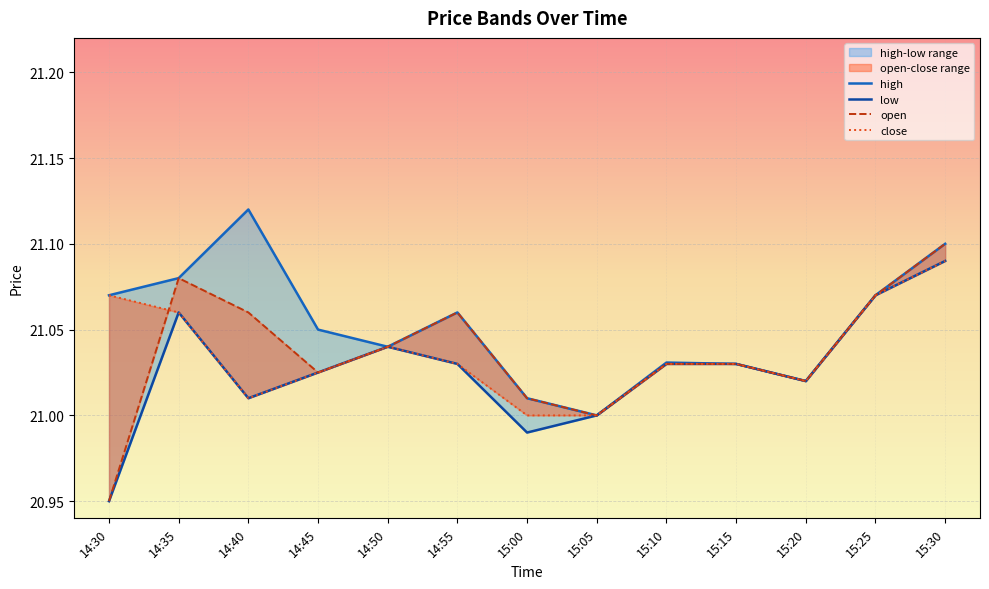

What is the minimum value shown in the chart?

20.9